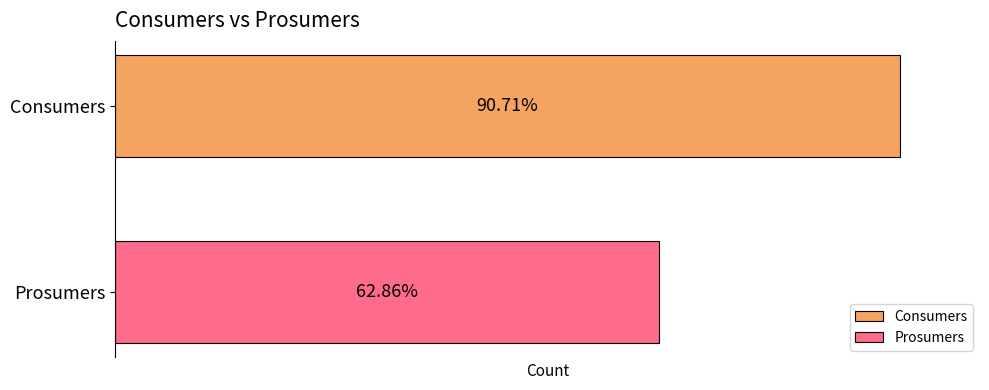

How many bars are there in each group?

2